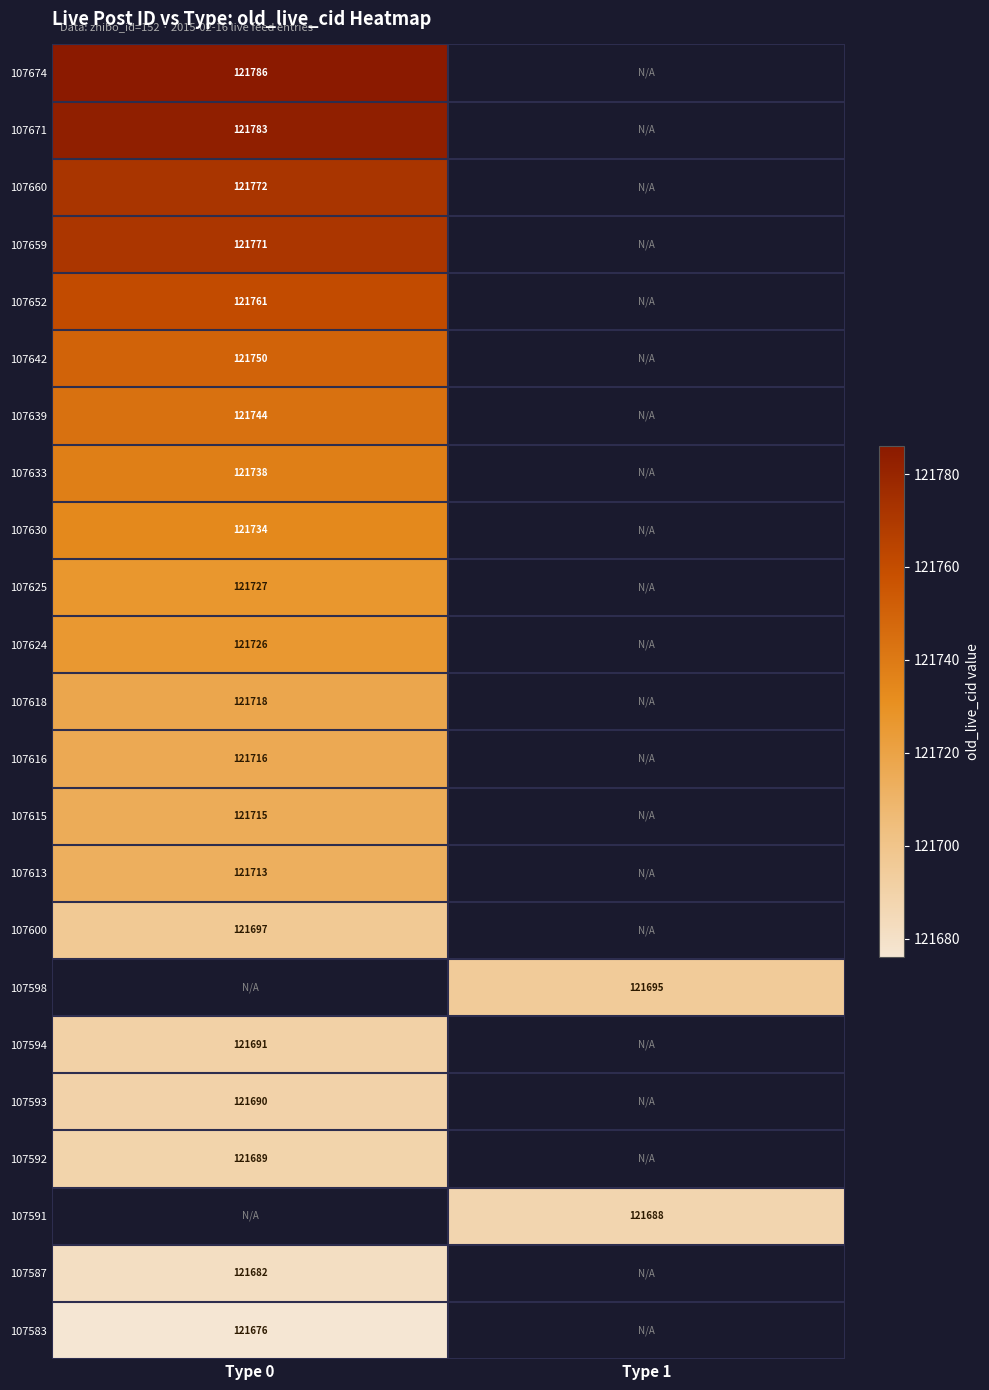

What is the smallest value displayed?

121676.0